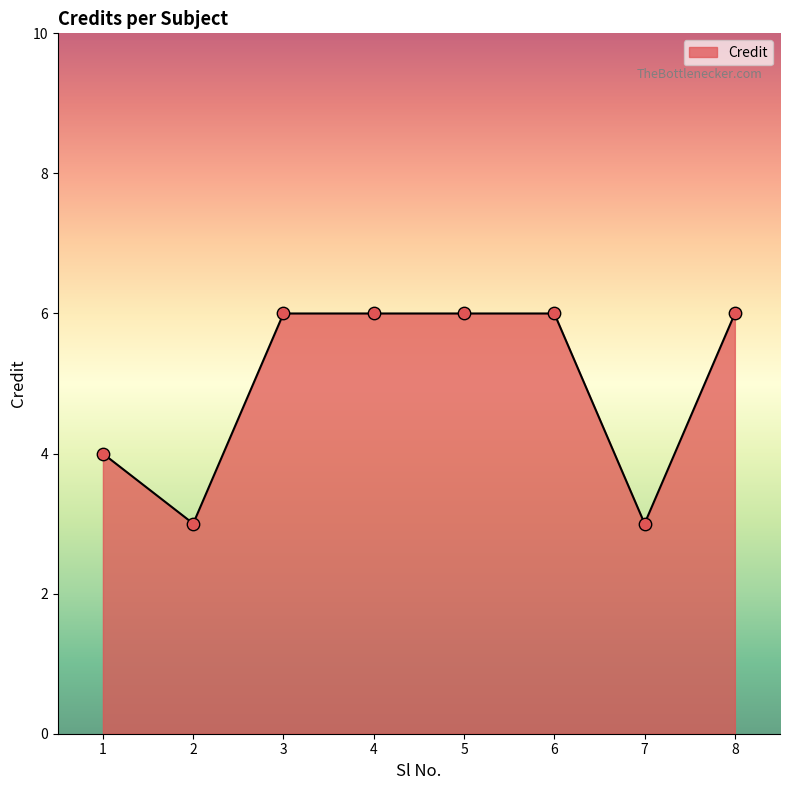

What is the ratio of the value at 6 to the value at 8?

1.0